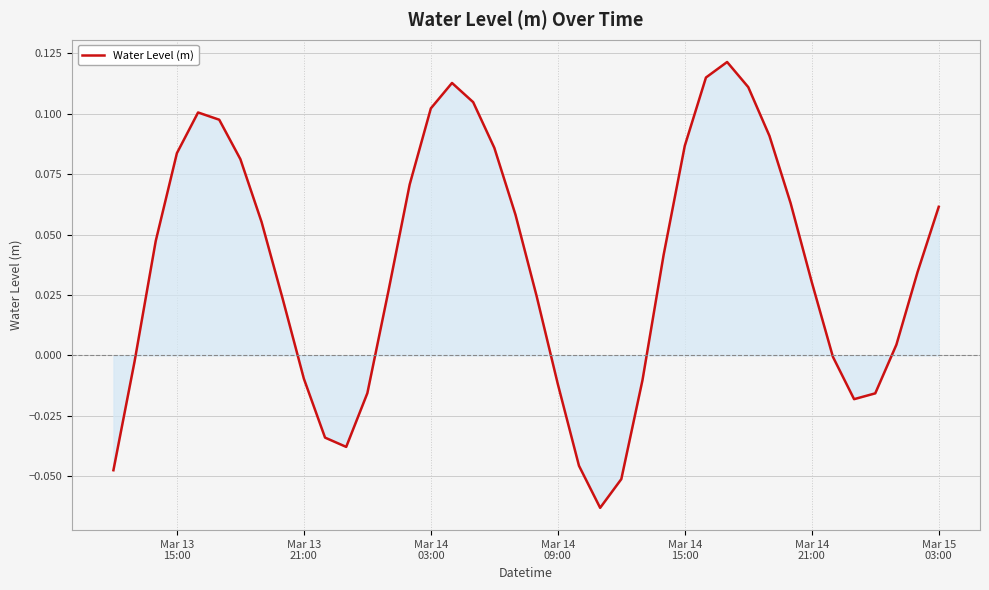

Does the chart display data point markers on the line(s)?

No